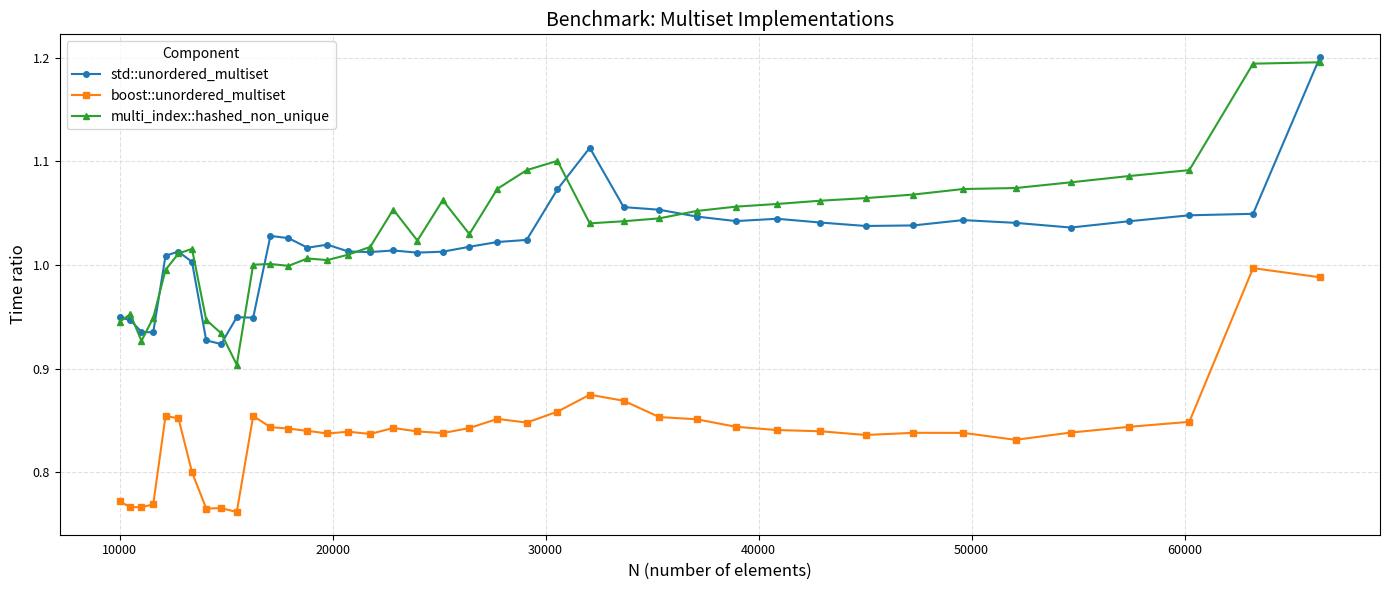

True or false: boost::unordered_multiset and std::unordered_multiset intersect in this chart.

False